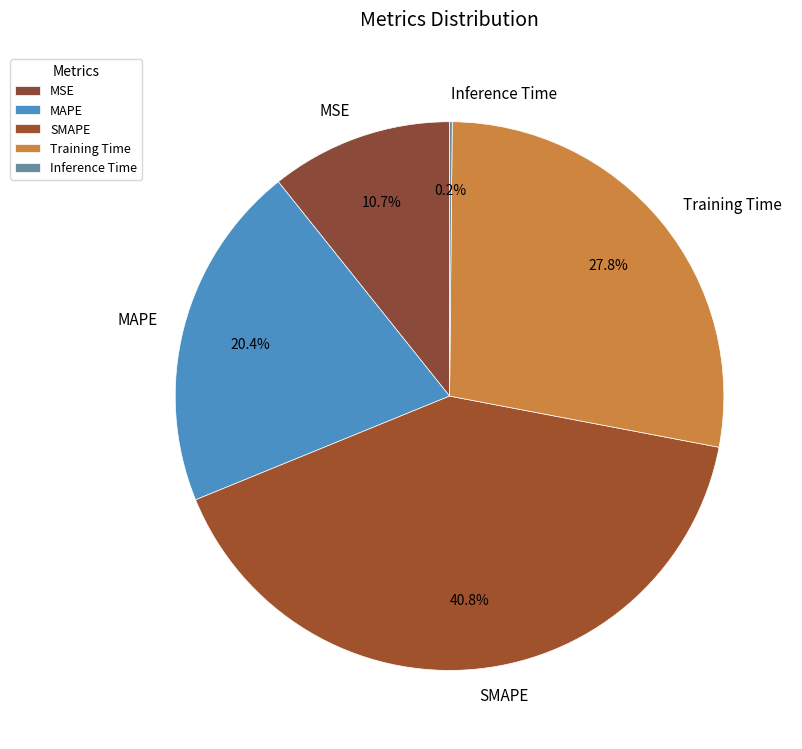

To the nearest percent, what is the average slice percentage?

20%